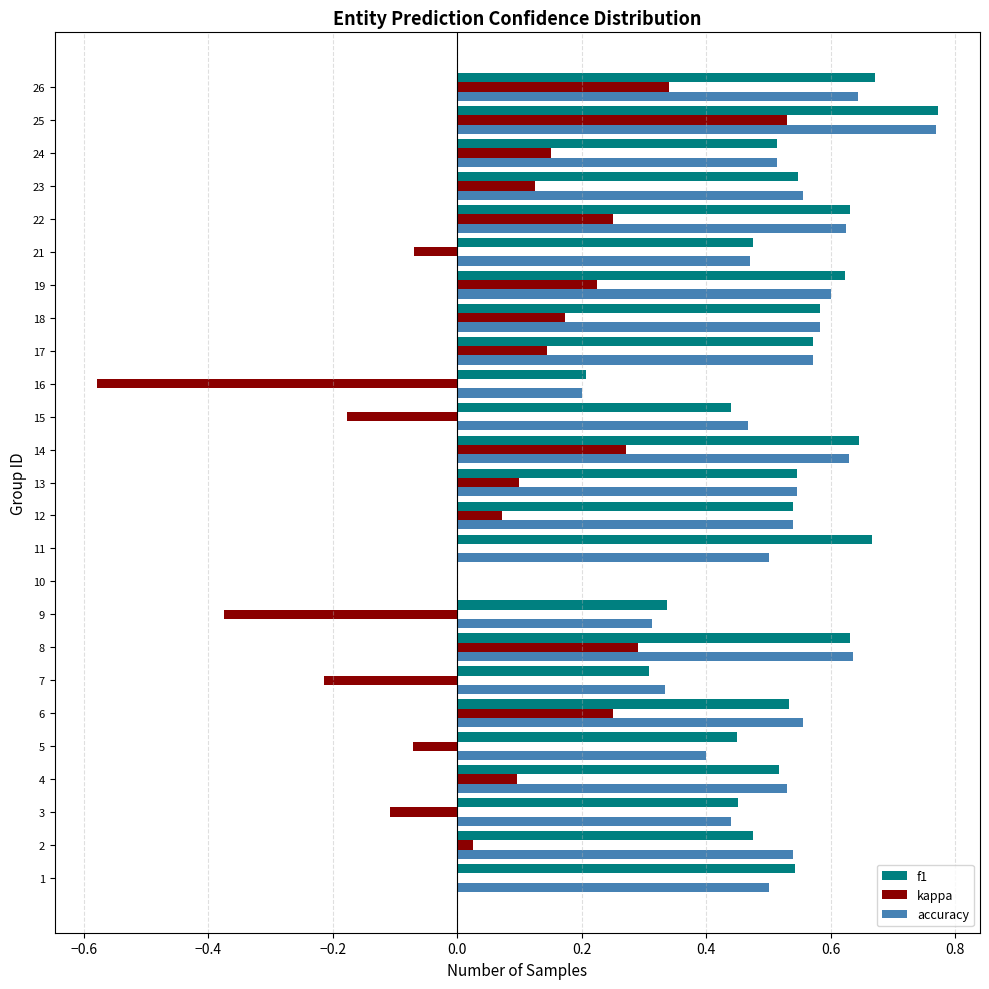

At which category is the sum across all series the highest?

25